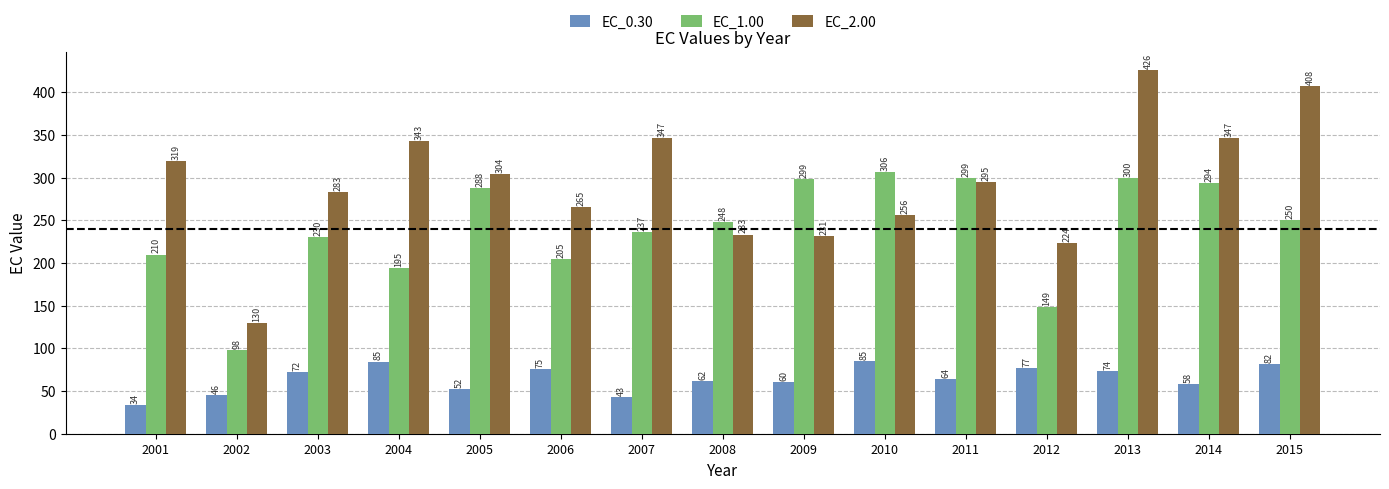

Are the bars horizontal?

No